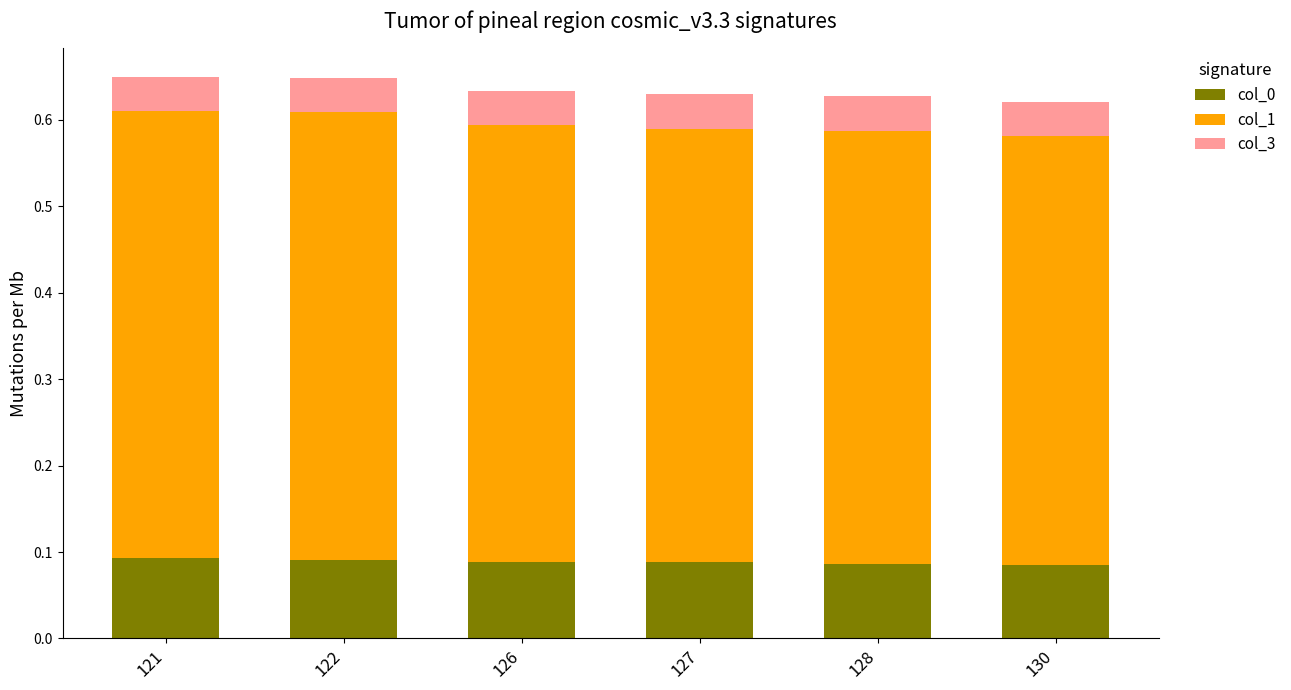

What is the total value across all series at 122?

0.6